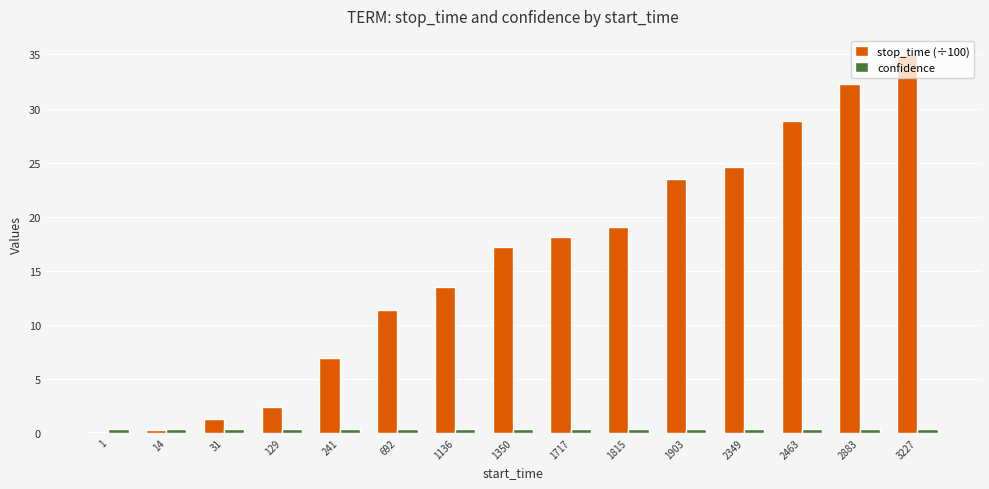

What is the minimum value shown in the chart?

0.1